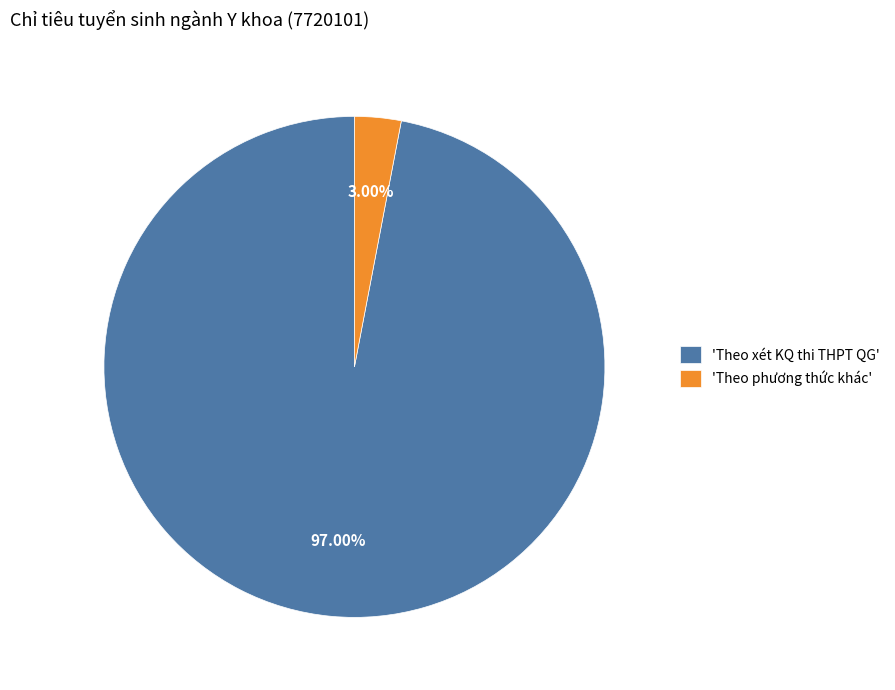

Rank the categories by value from highest to lowest.

'Theo xét KQ thi THPT QG', 'Theo phương thức khác'